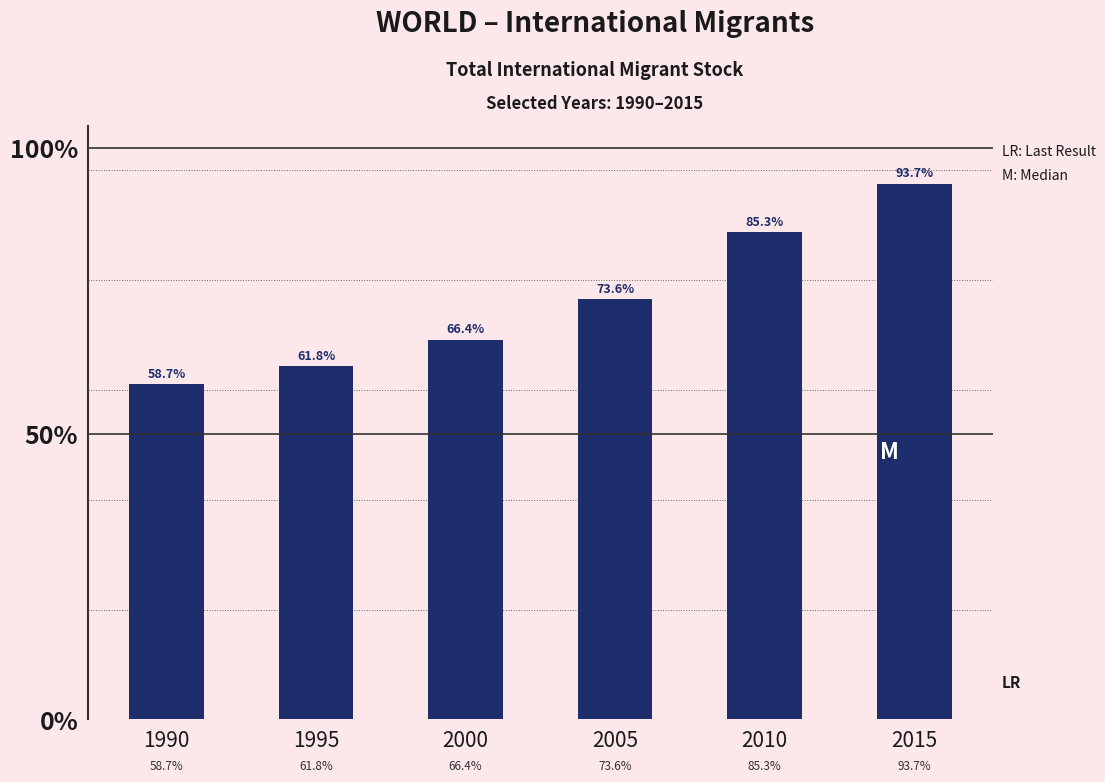

What is the difference between the maximum and minimum values?

91137024